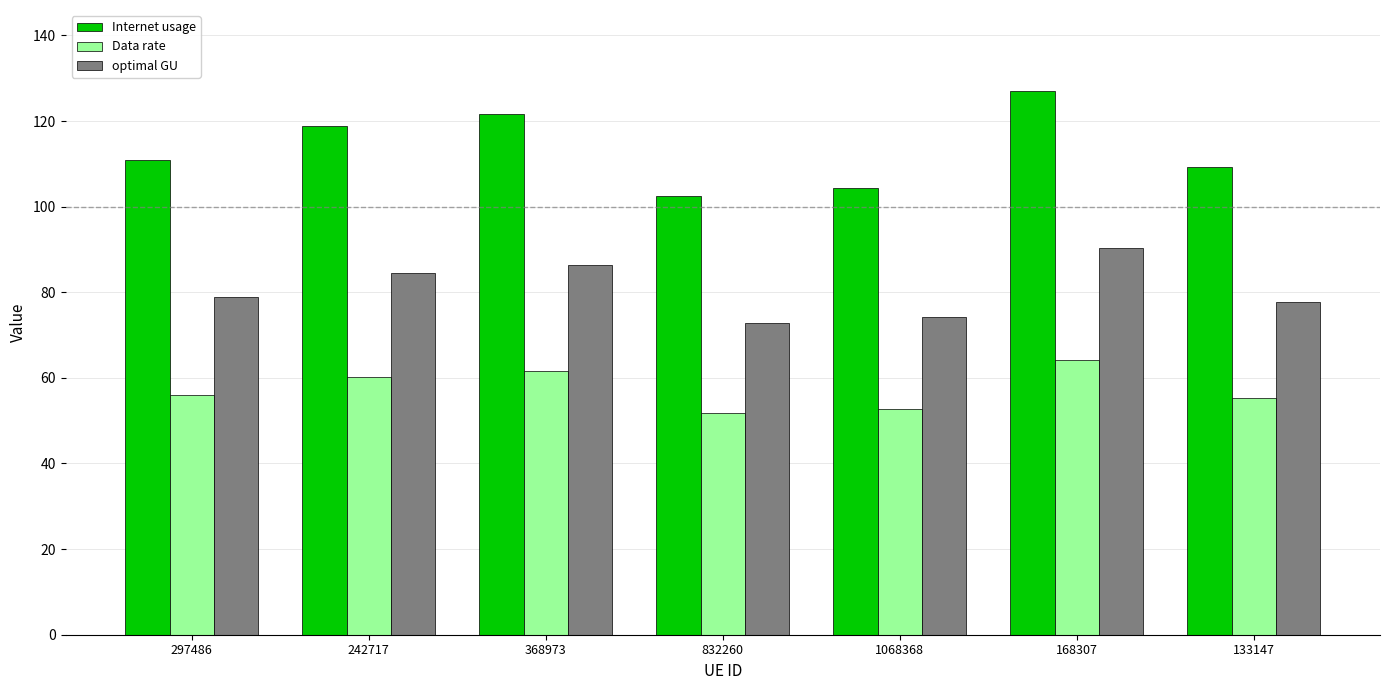

What is the label of the 7th bar from the left?

133147